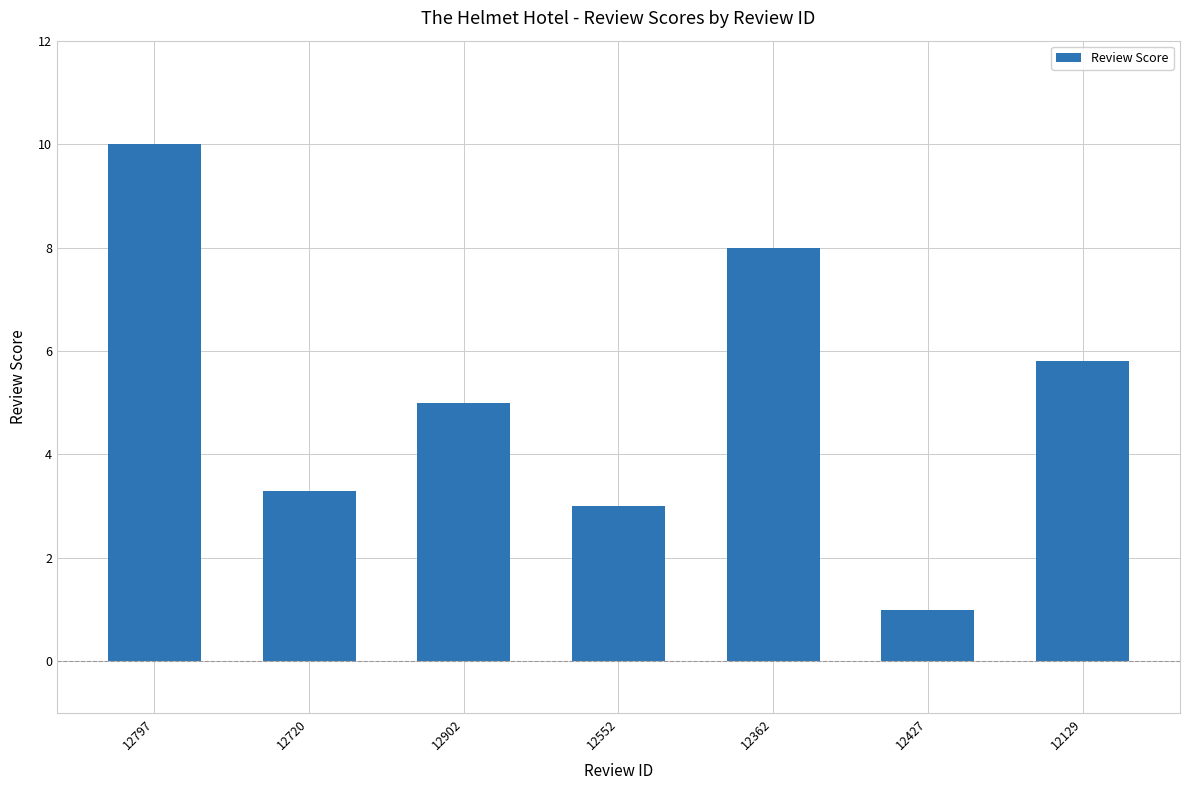

Which has a higher value, 12129 or 12720?

12129